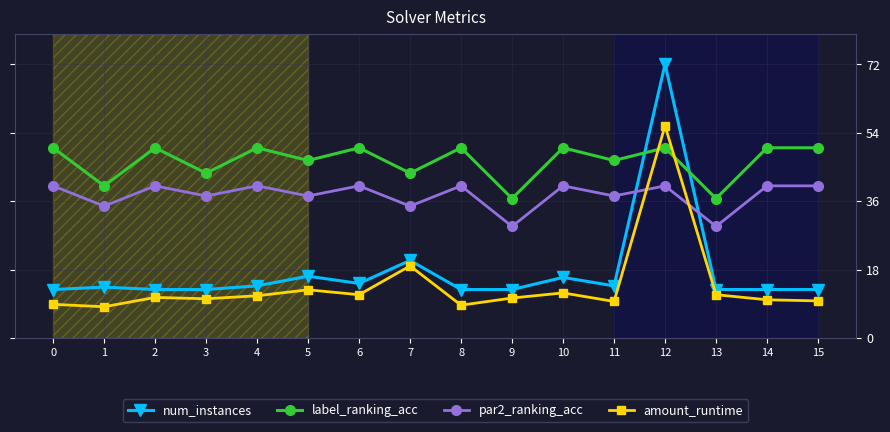

Count the number of categories in the chart.

16